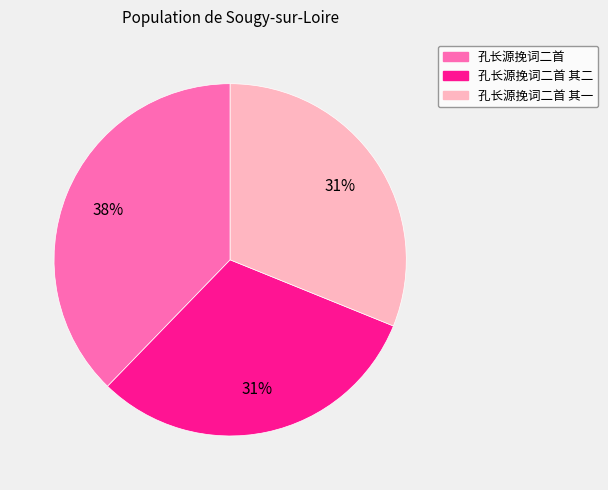

To the nearest percent, what is the difference between the largest and smallest slice percentages?

7%